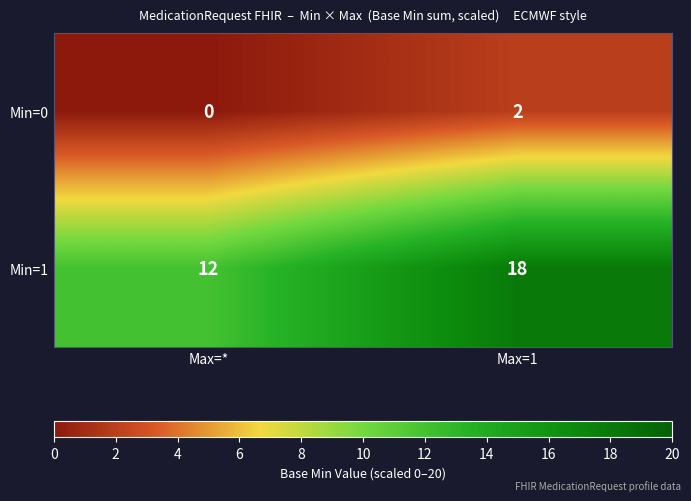

At which label is Min=1 closest to 15?

Max=*